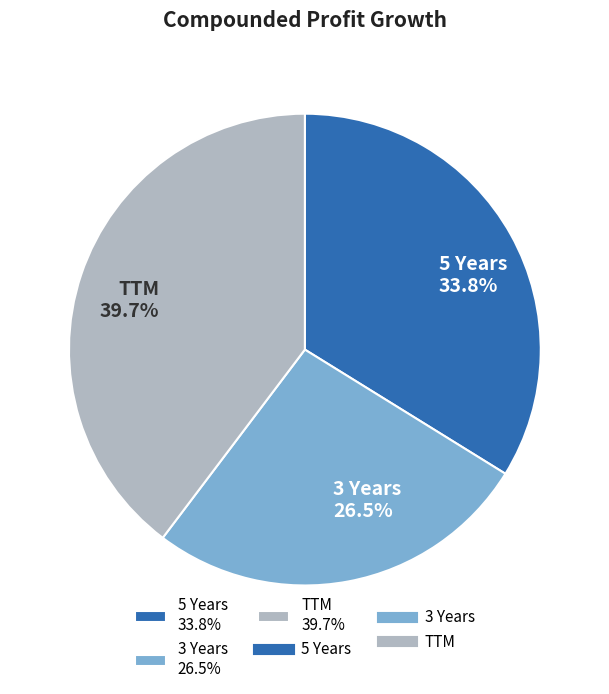

What is the ratio of the value at TTM 39.7% to the value at 3 Years 26.5%?

1.5